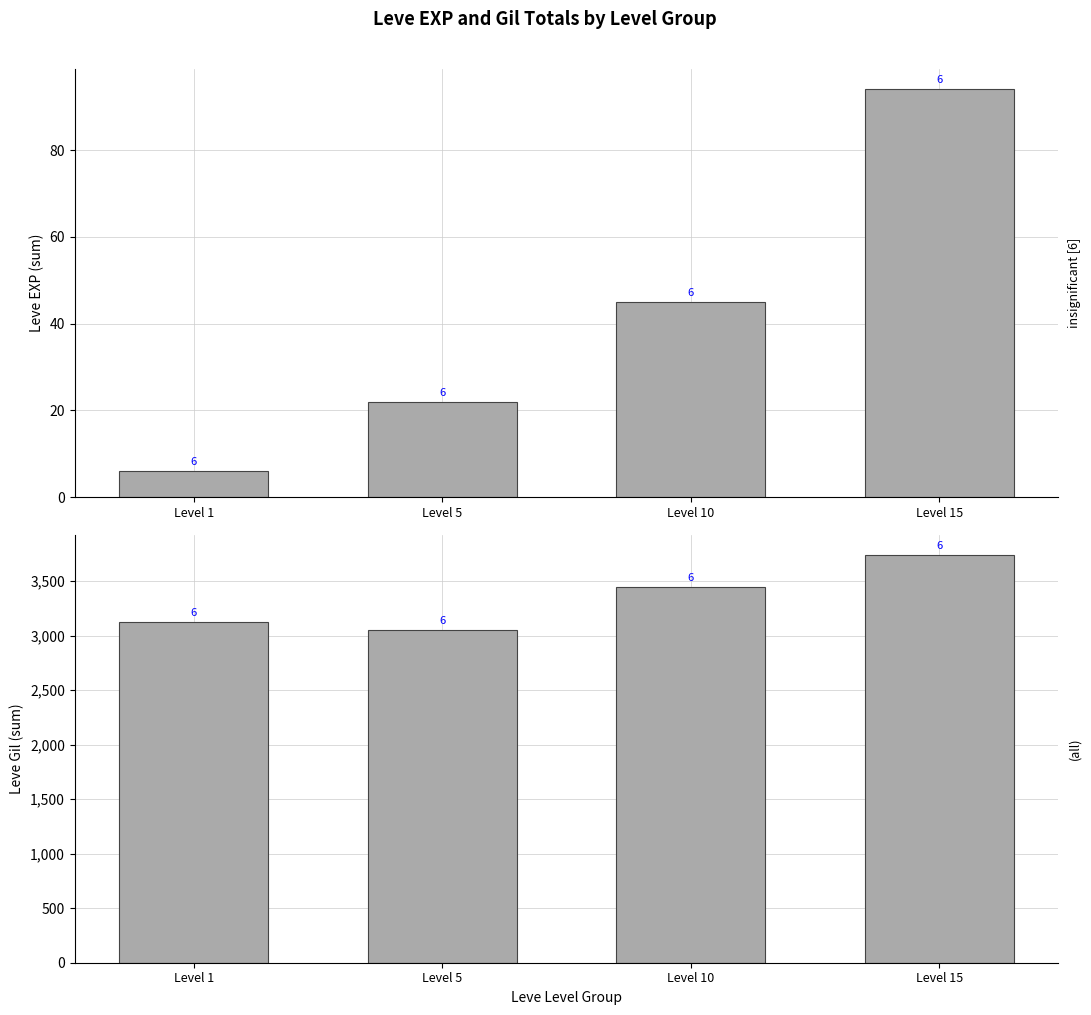

Which series changed the most between Level 5 and Level 15?

Leve Gil (sum)